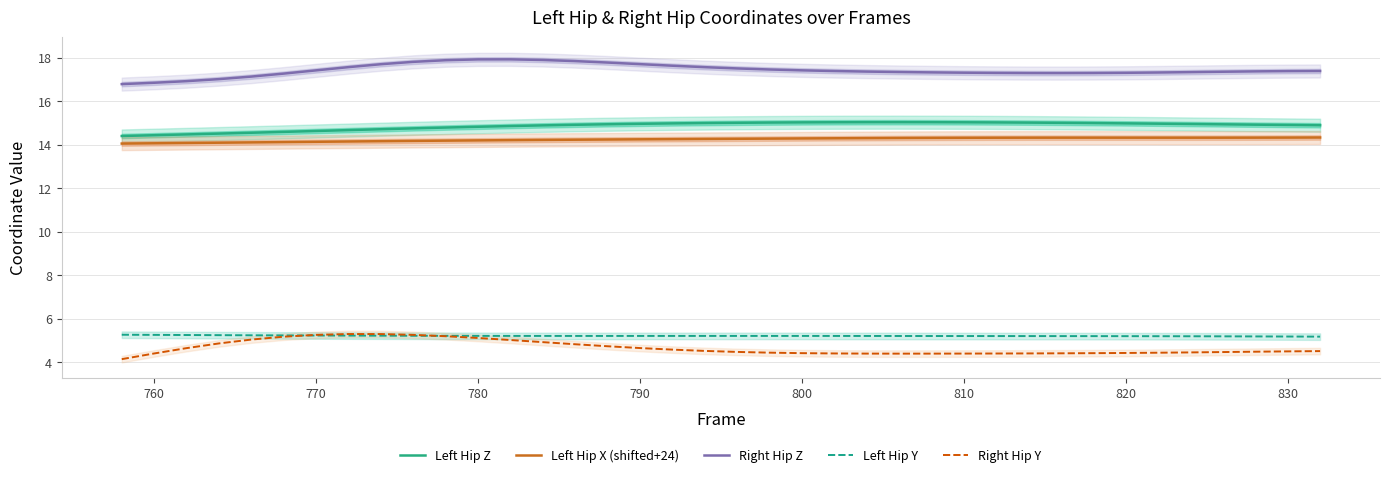

Is it true that Right Hip Y equals 4.7 at 790?

True